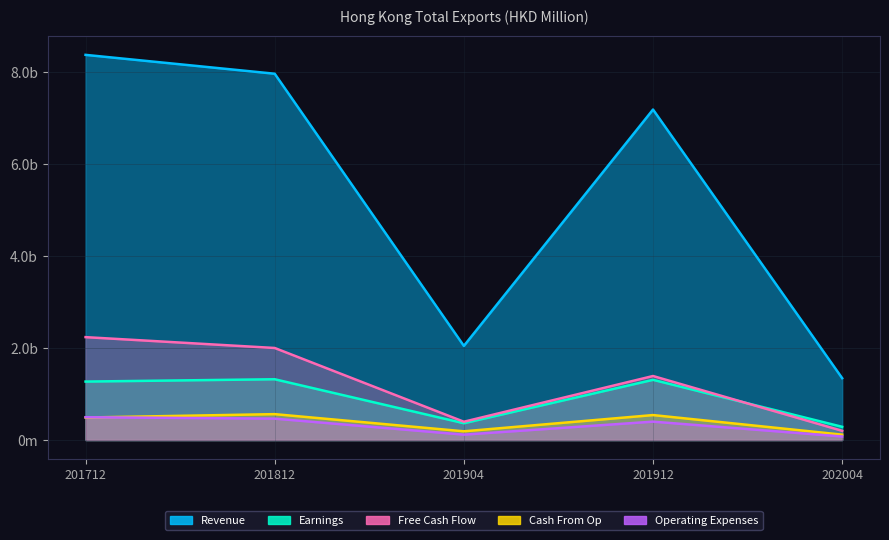

What is the difference between the maximum and minimum values in the Earnings series?

1035.0